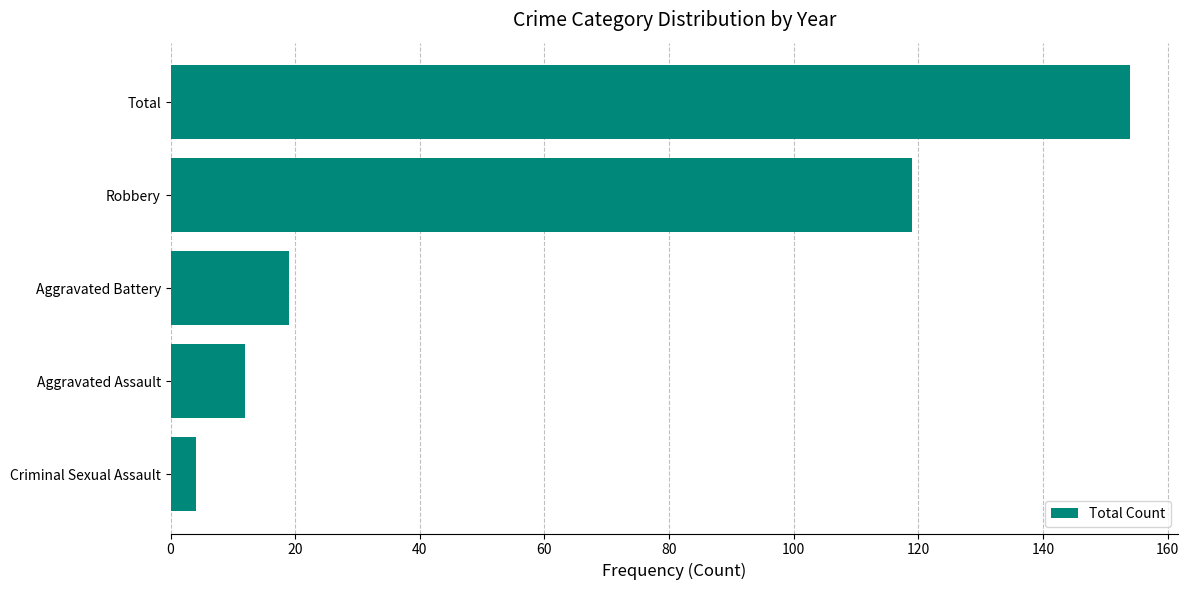

Which has a higher value, Aggravated Assault or Total?

Total